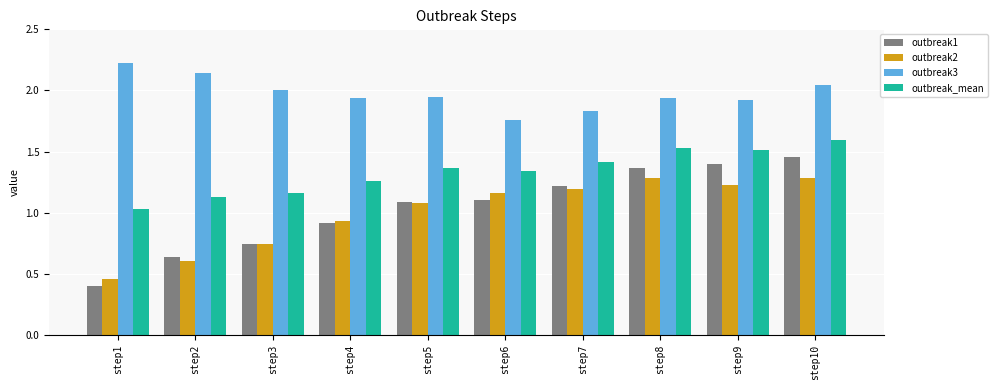

Which series has the largest range (max minus min)?

outbreak1